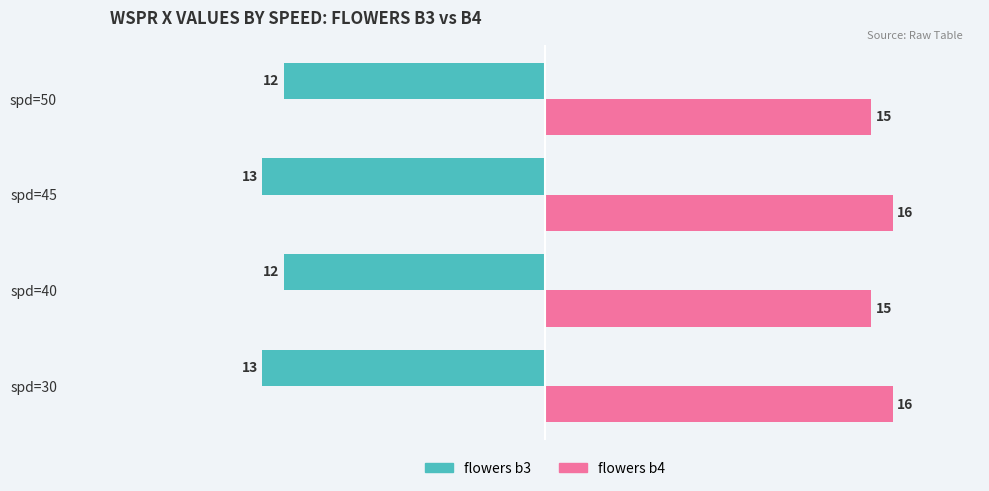

What is the maximum value for flowers b4?

16